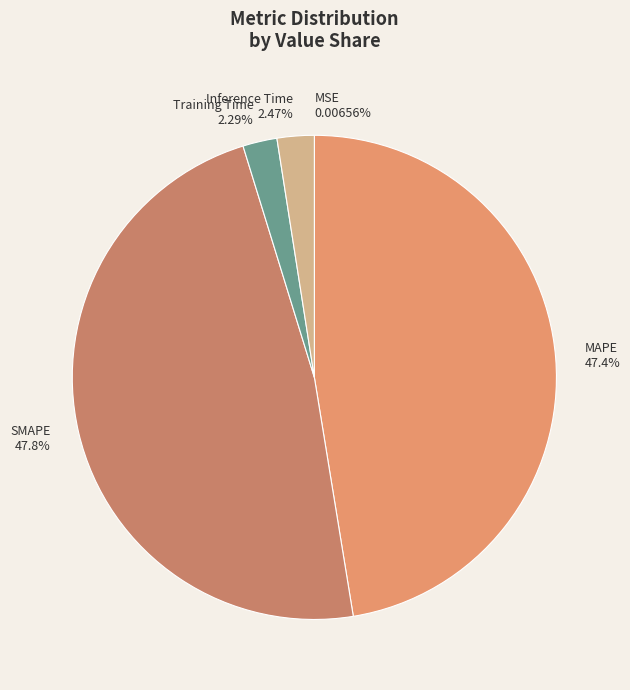

What is the ratio of the value at SMAPE to the value at MAPE?

1.0